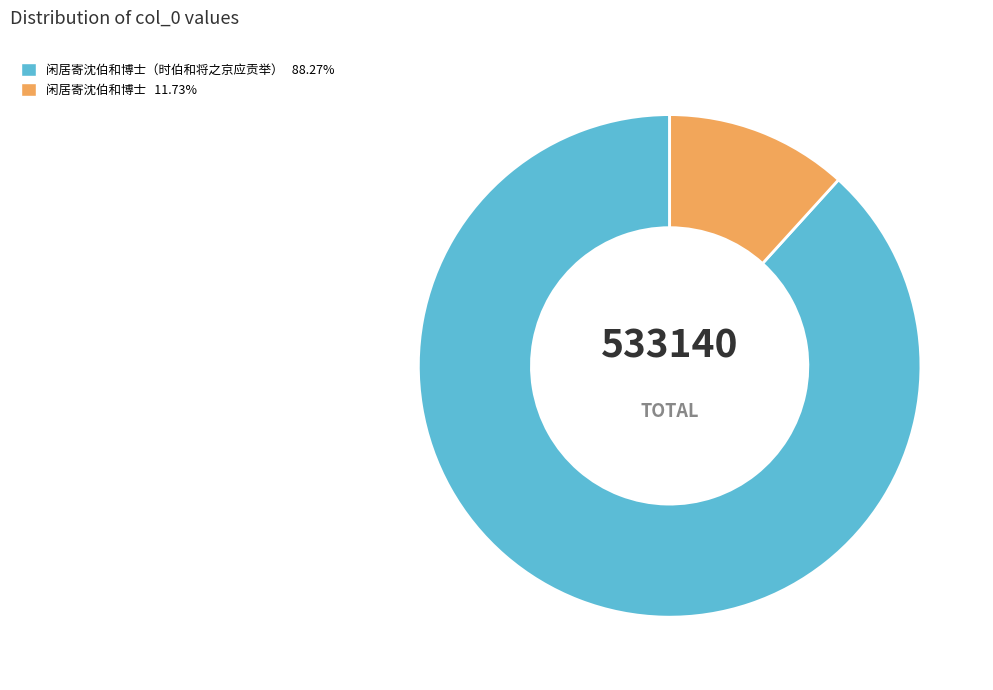

To the nearest percent, what is the difference between the largest and smallest slice percentages?

77%